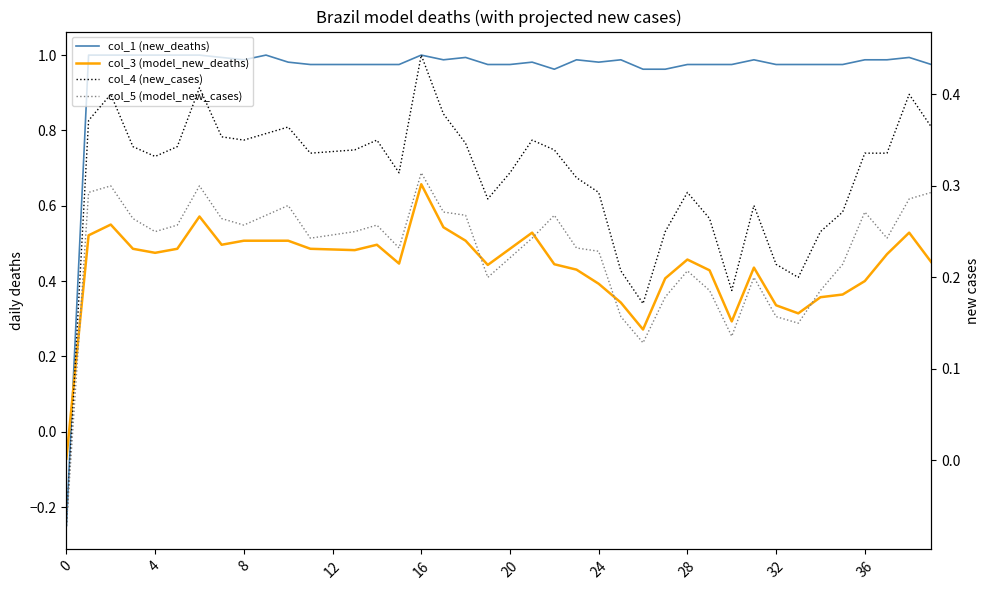

What is the sum of all col_4 (new_cases) values?

12.3